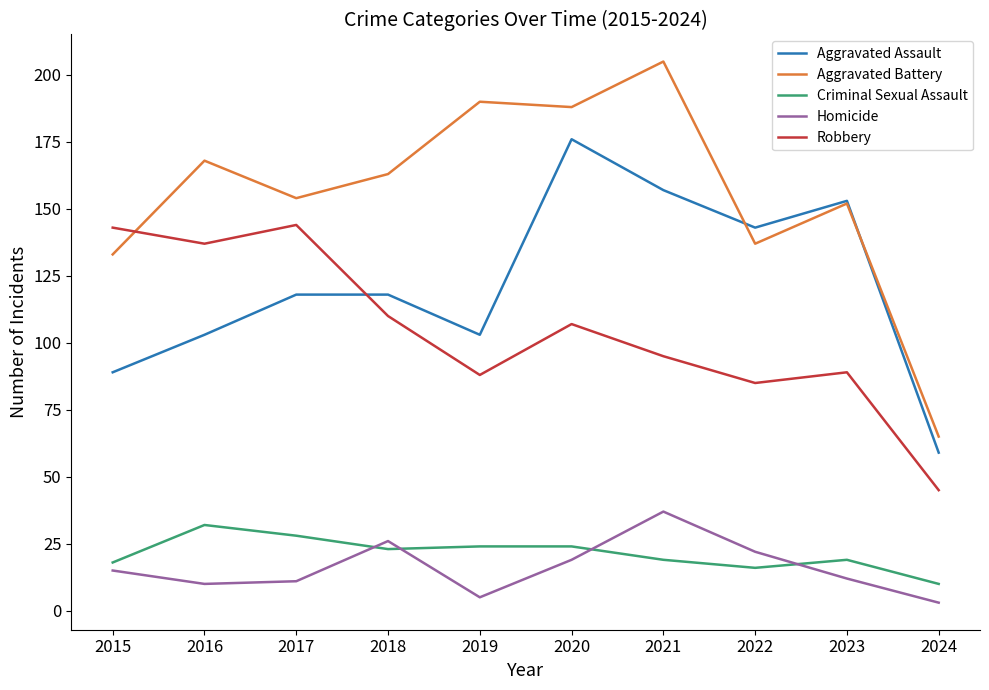

Where is the first local minimum for Aggravated Battery?

2017